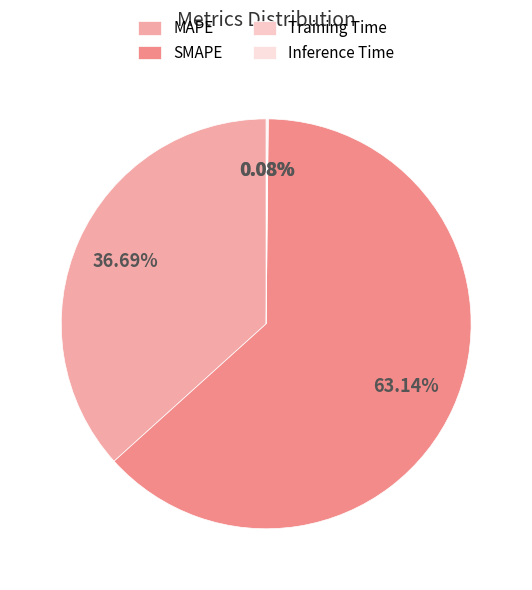

To the nearest percent, what percentage of the pie is SMAPE?

63%